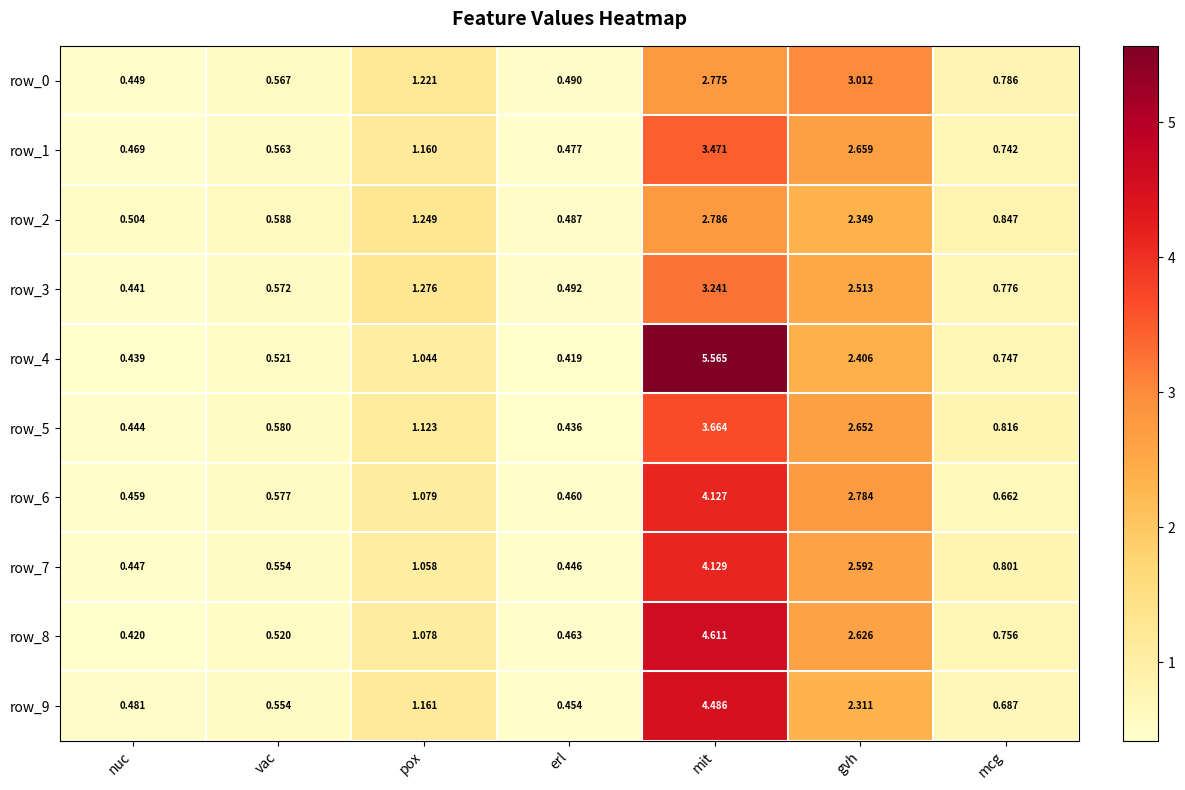

Is the value of row_3 at vac greater than the value of row_7 at vac?

Yes